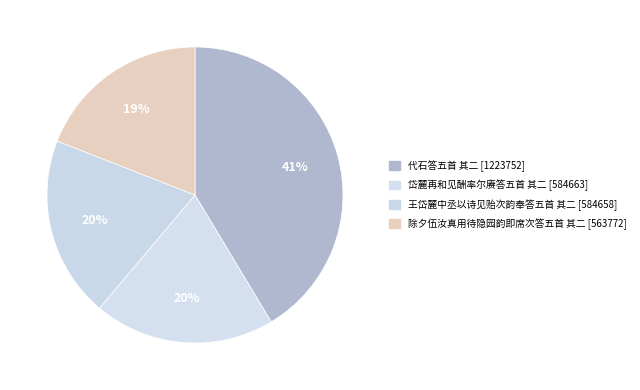

Rank the categories by value from highest to lowest.

代石答五首 其二, 岱麓再和见酬率尔赓答五首 其二, 王岱麓中丞以诗见贻次韵奉答五首 其二, 除夕伍汝真用待隐园韵即席次答五首 其二